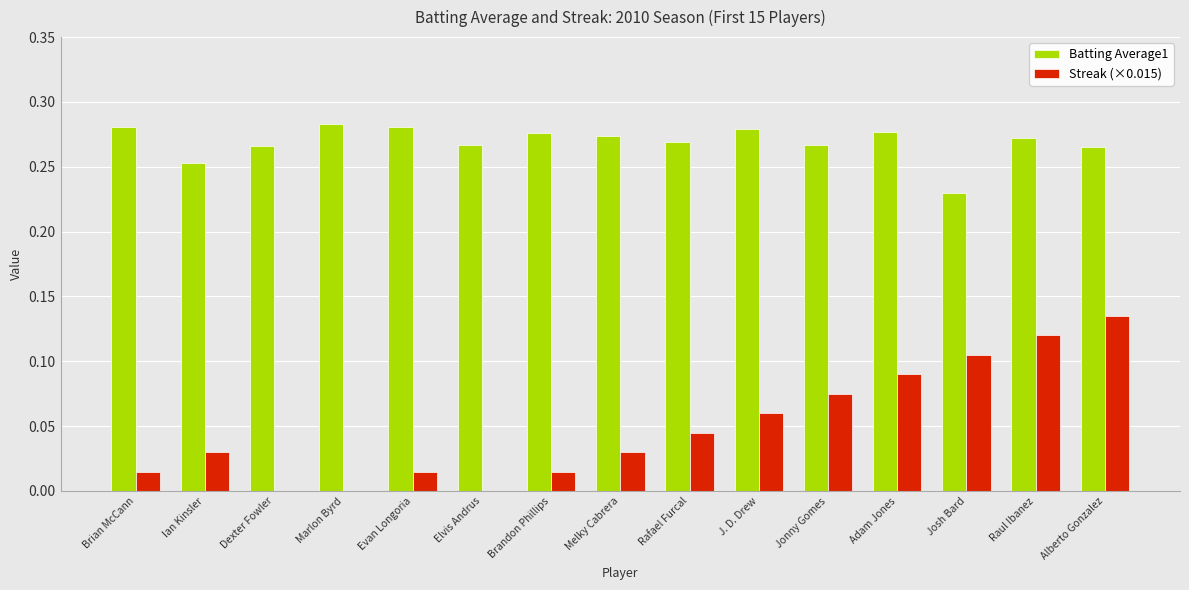

How many data points does each series have?

15